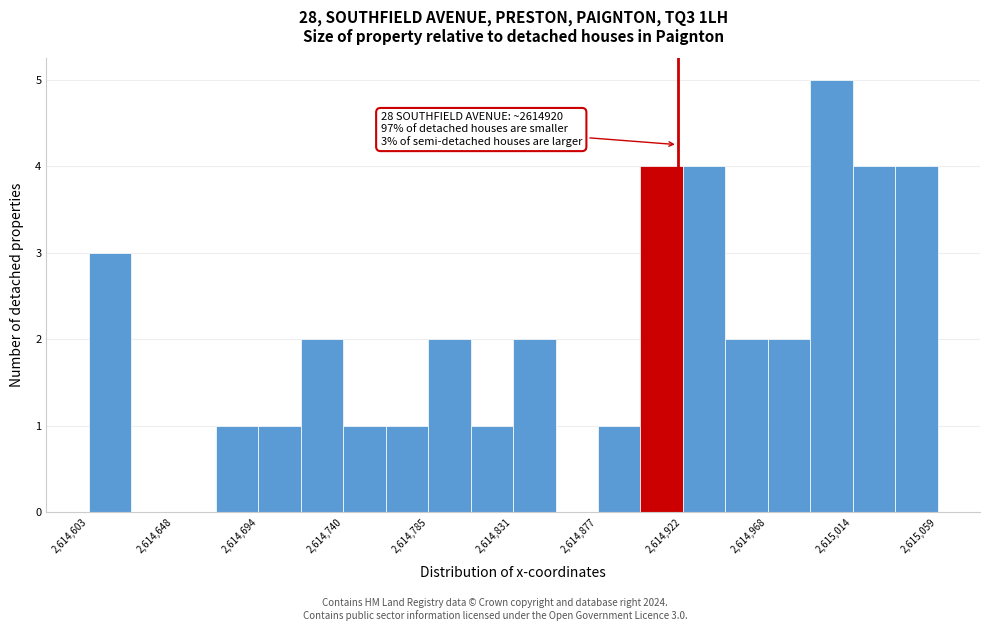

Which range on the x-axis has the tallest bar?

2614990 to 2615015